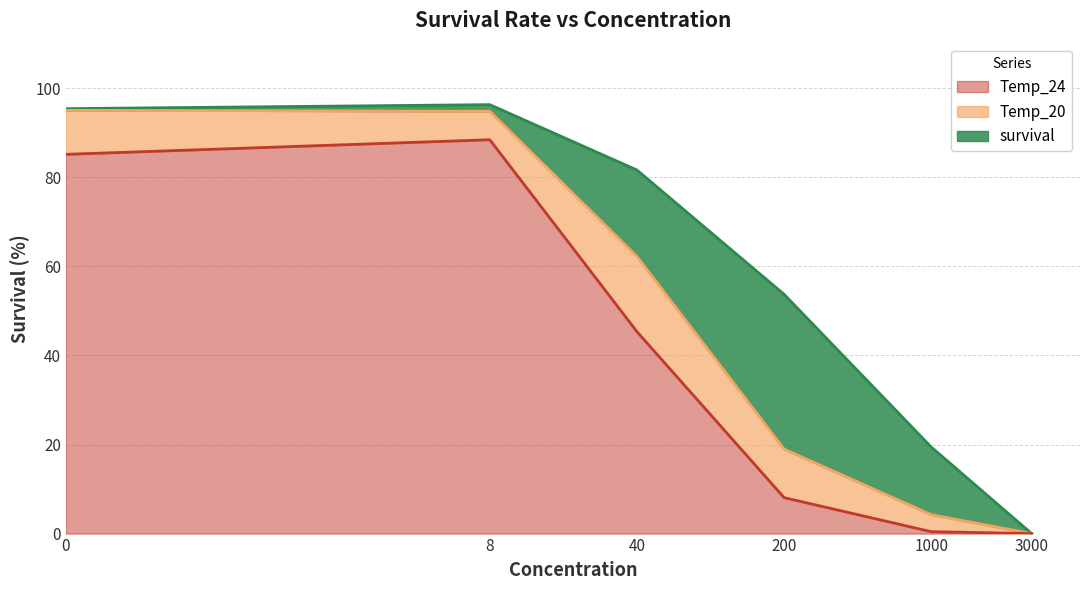

Which category has the lowest value across all series?

3000